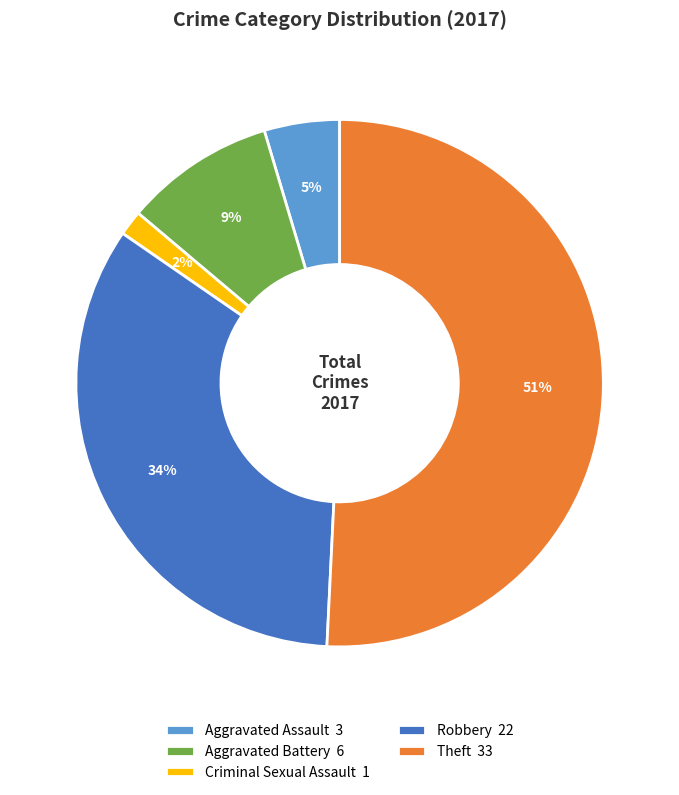

To the nearest percent, what is the difference between the largest and smallest slice percentages?

49%